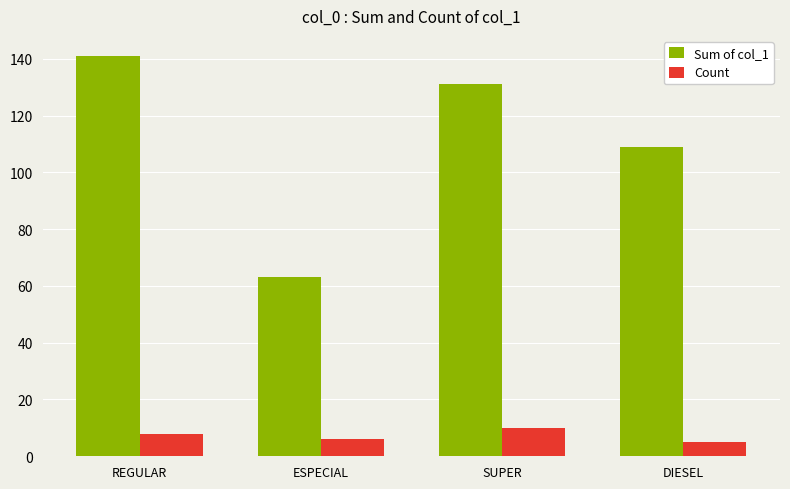

The Count series shows 5 at DIESEL. True or false?

True